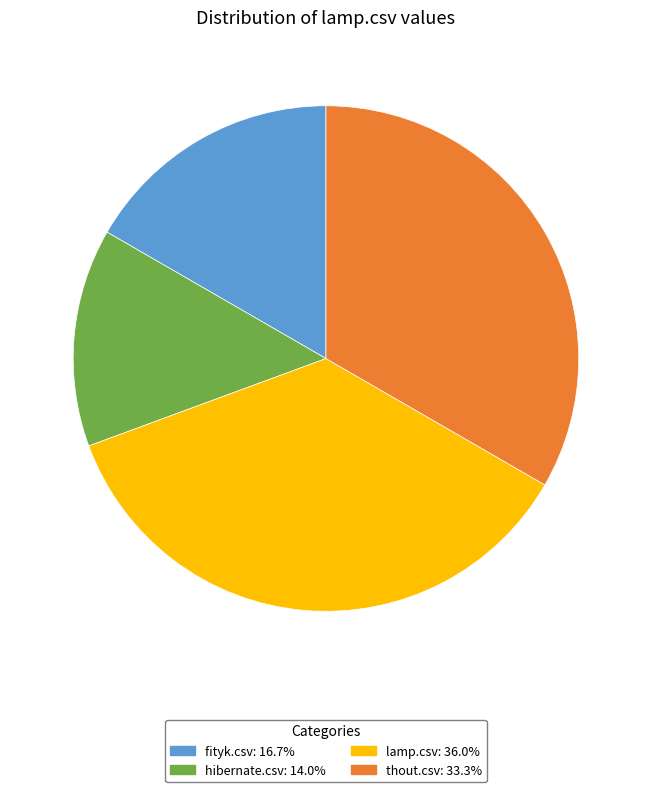

Does any single category account for the majority?

No